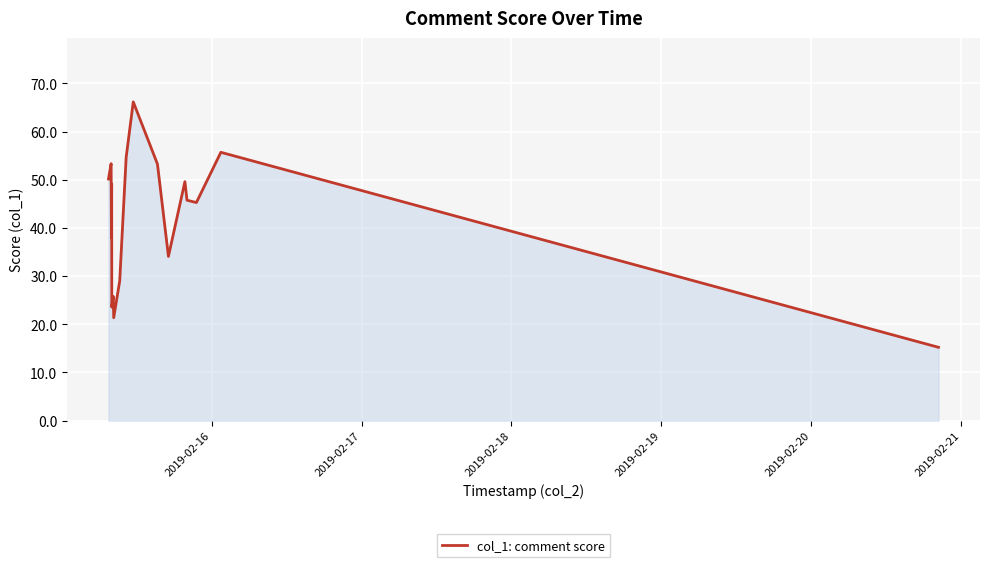

What is the sum of all values?

710.0